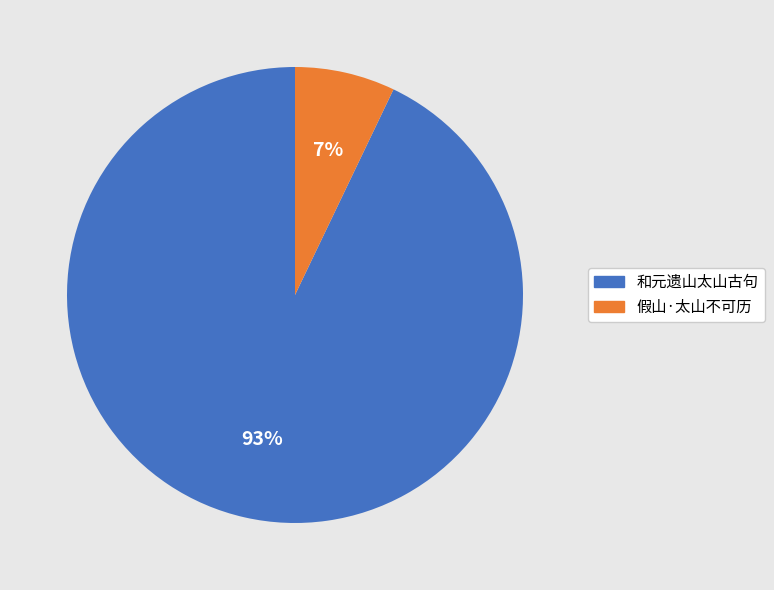

Is there a majority slice in this chart?

Yes